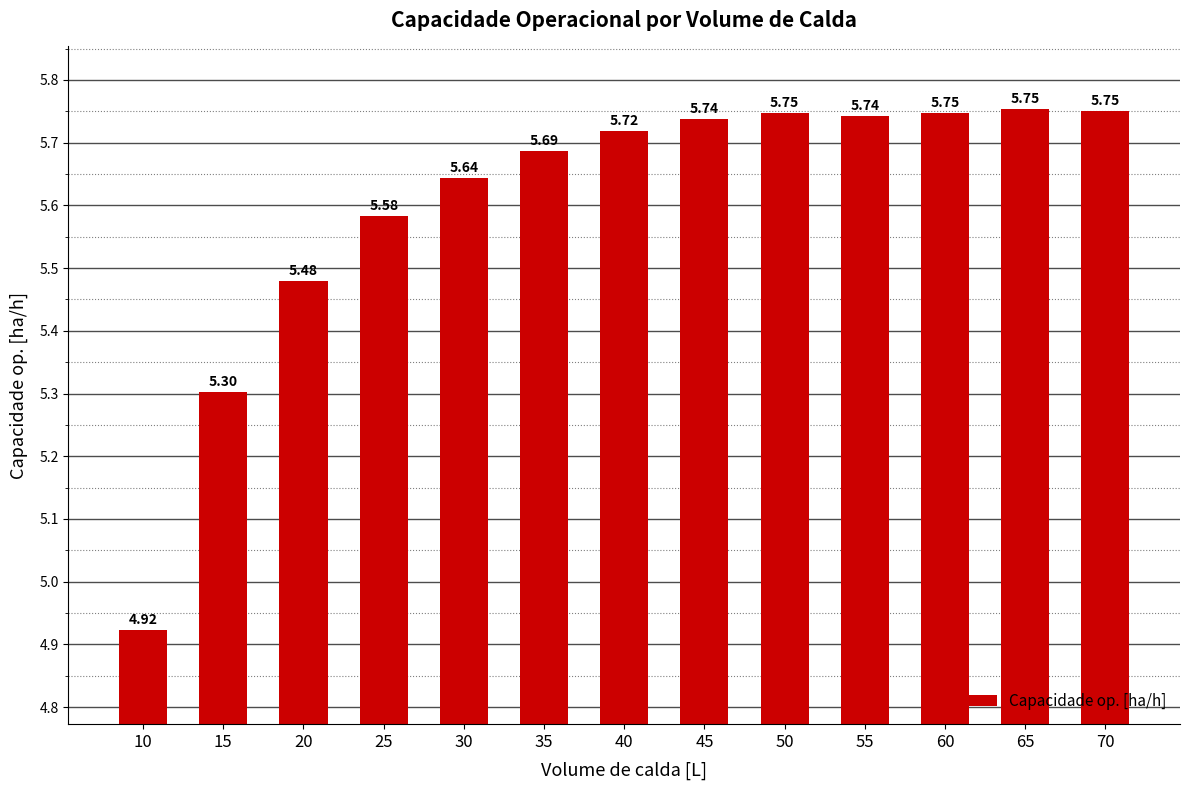

What is the difference between the second highest and minimum values?

0.8